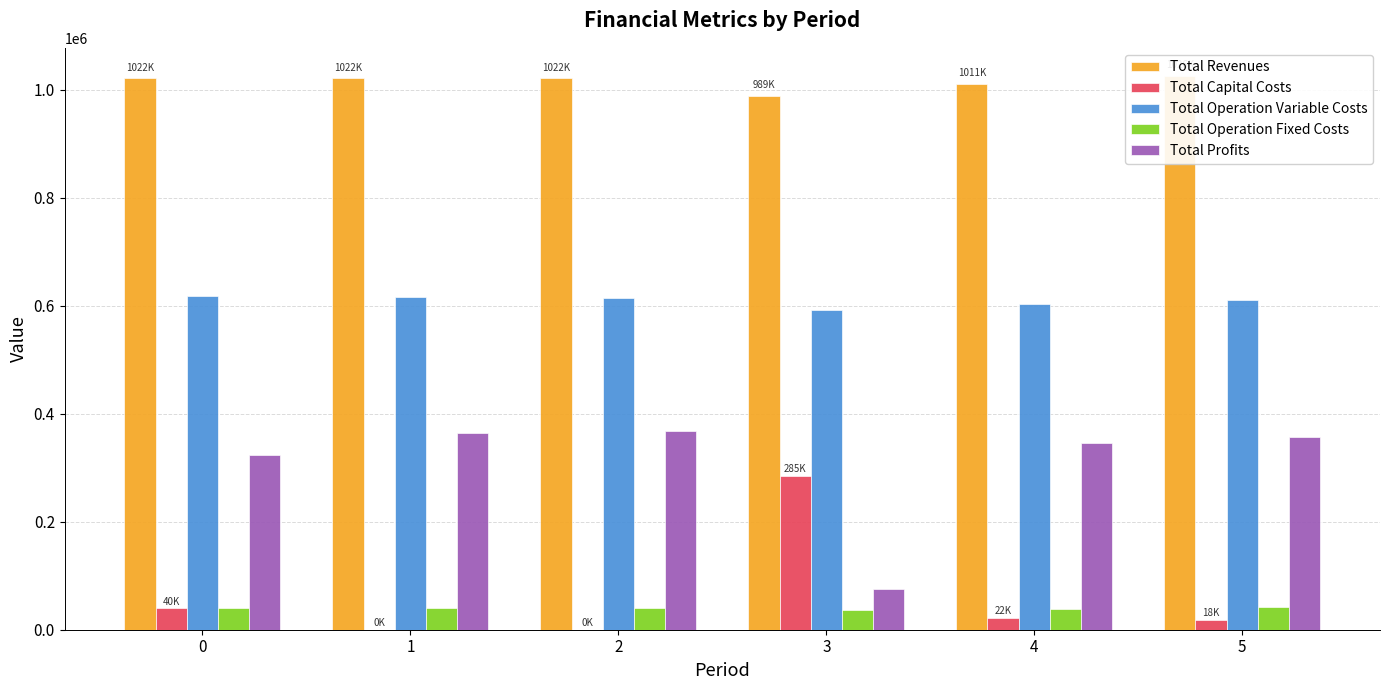

What is the highest value of the Total Capital Costs series?

284960.0